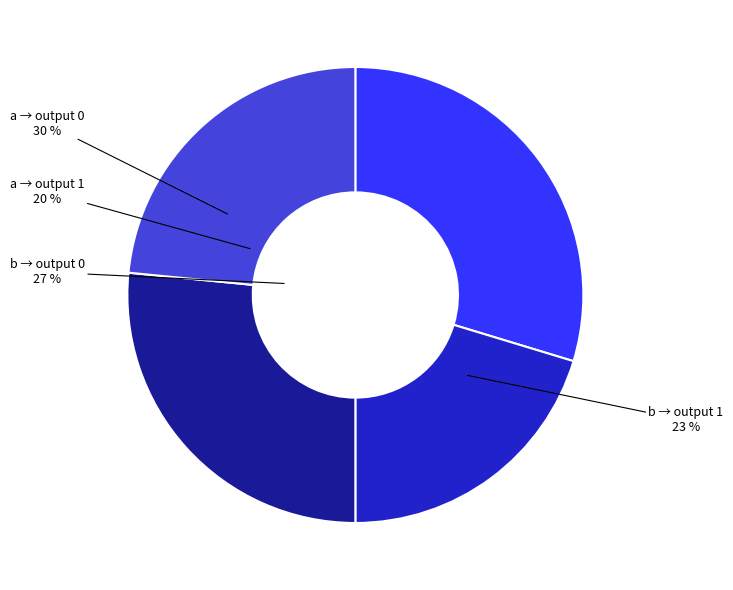

What percentage is the output_symbol=1 (a) slice, to the nearest percent?

20%